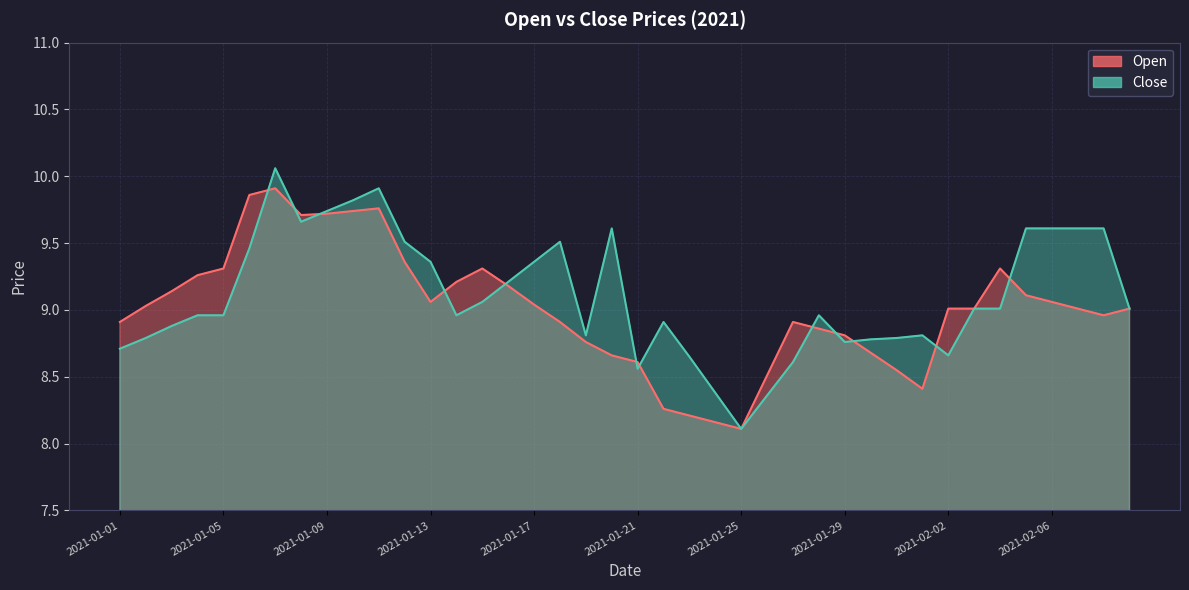

Does the chart display data point markers on the line(s)?

No